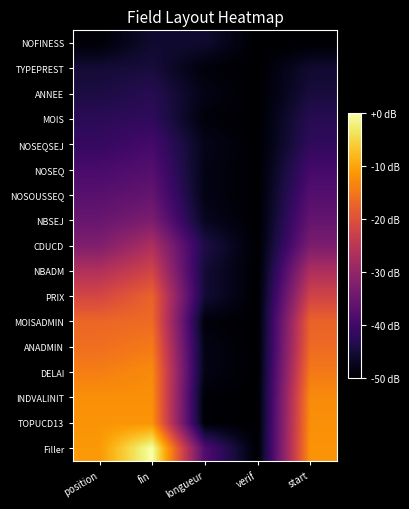

Which category has the highest value across all series?

fin